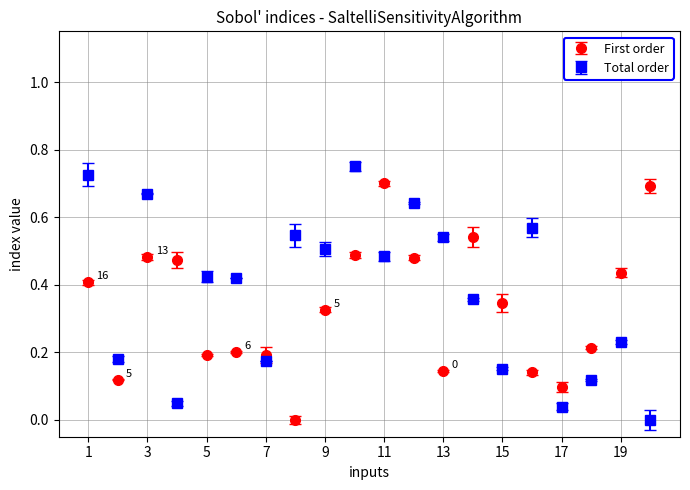

What is the sum of all First order values?

6.7